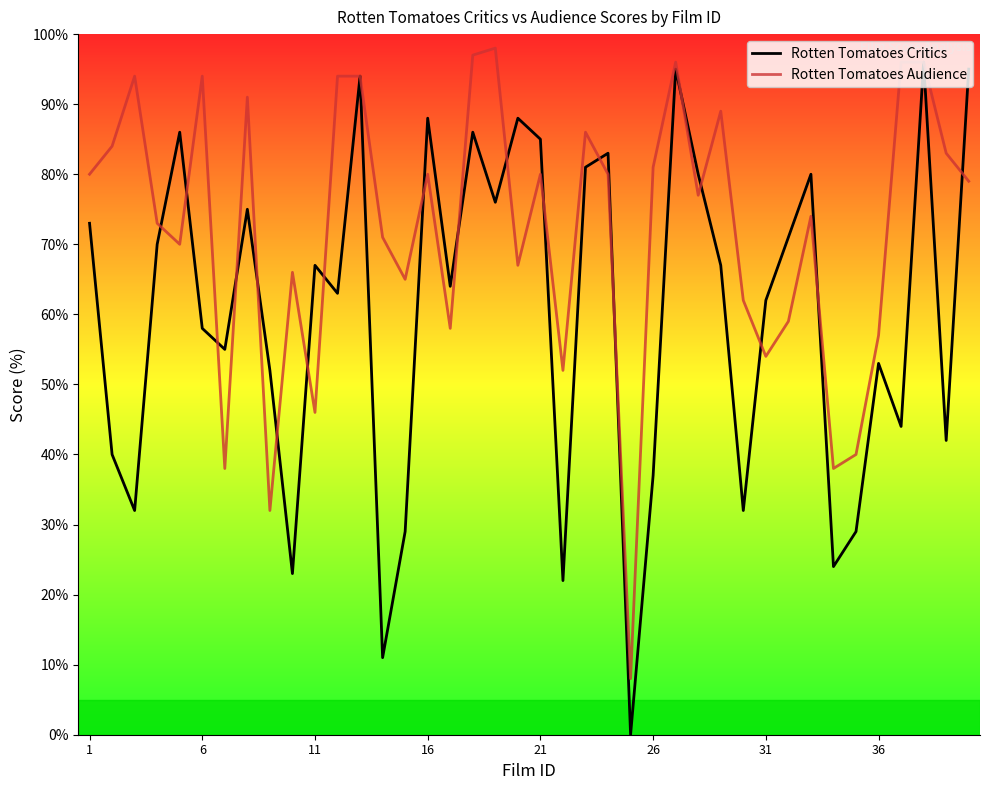

List the series in order of their overall mean, highest first.

Rotten Tomatoes Audience, Rotten Tomatoes Critics